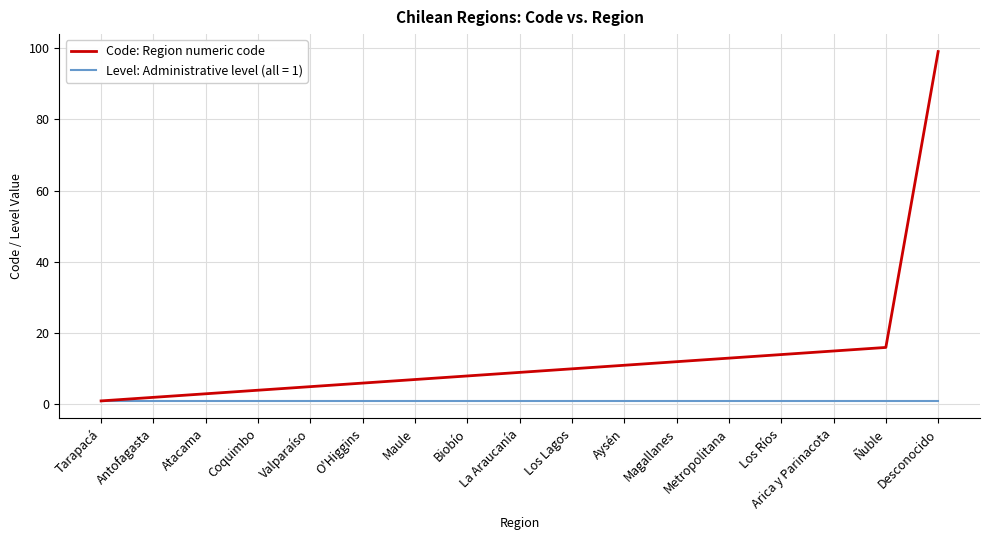

Between Magallanes and Desconocido, which series saw the biggest shift?

Code: Region numeric code